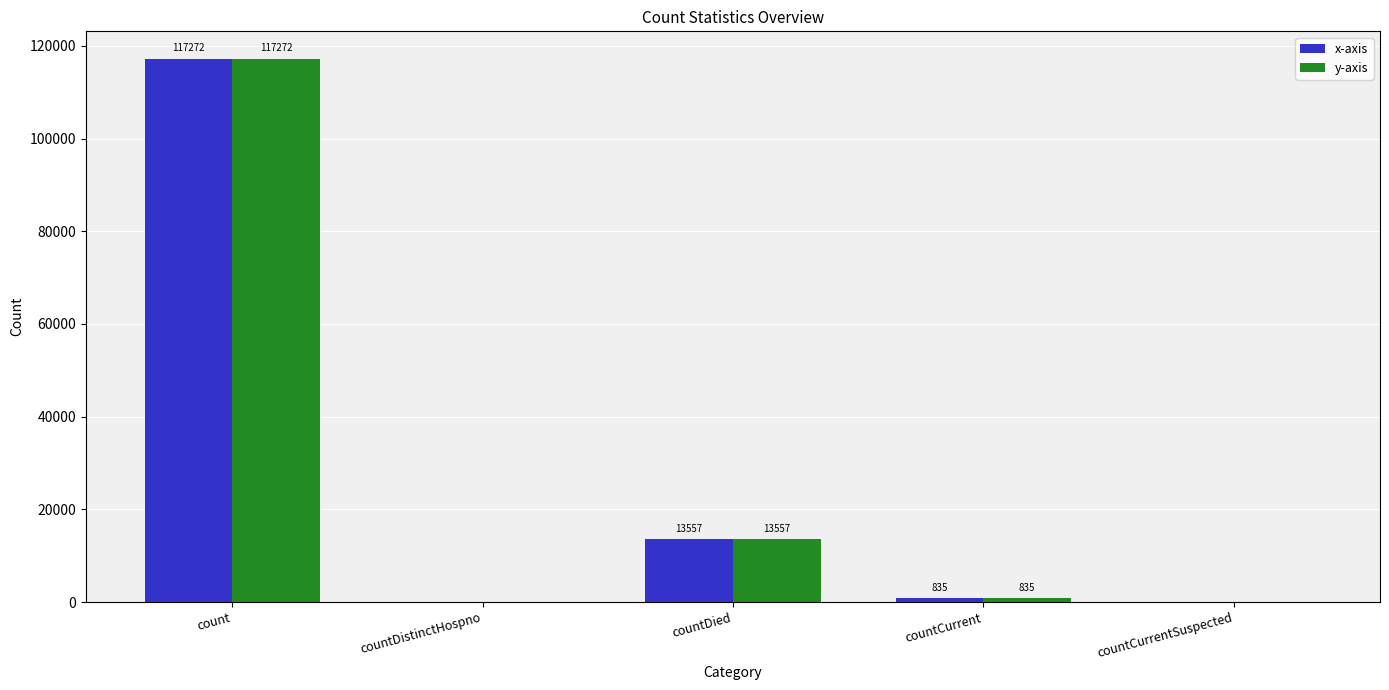

Reading right to left, extract all data points from this chart.

x-axis: countCurrentSuspected=0	countCurrent=835	countDied=13557	countDistinctHospno=0	count=117272
y-axis: countCurrentSuspected=0	countCurrent=835	countDied=13557	countDistinctHospno=0	count=117272